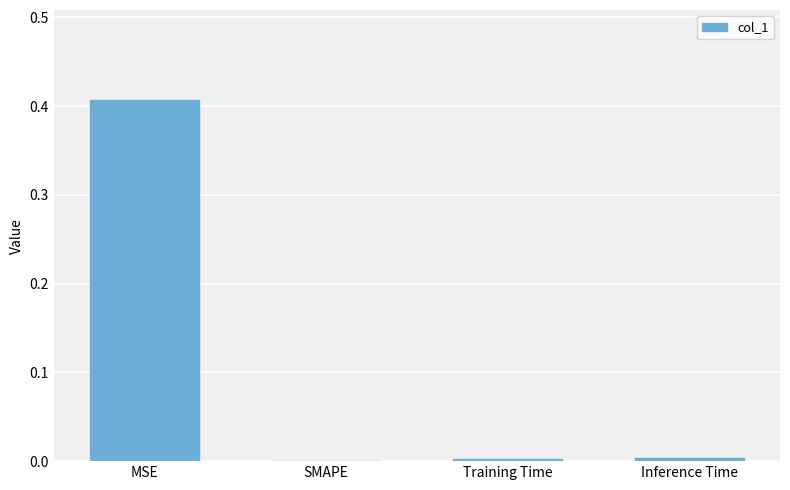

Between Inference Time and MSE, which is larger?

MSE